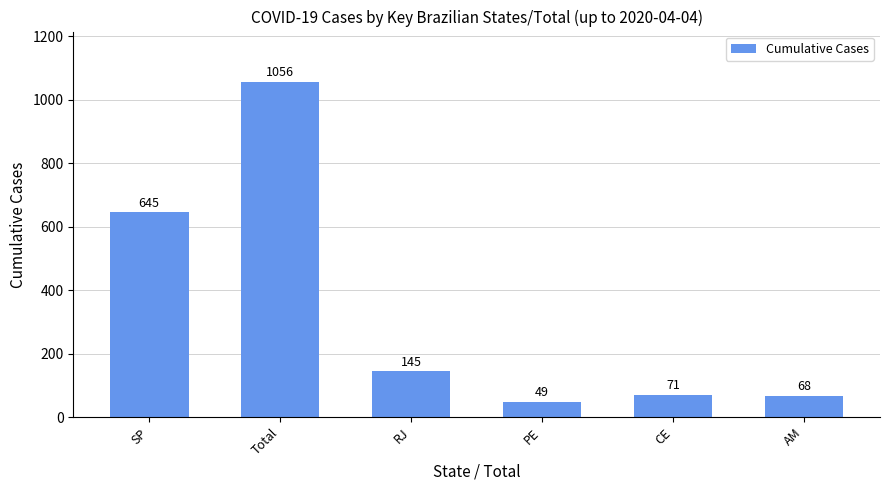

Reading left to right, extract all data points from this chart.

645	1056	145	49	71	68